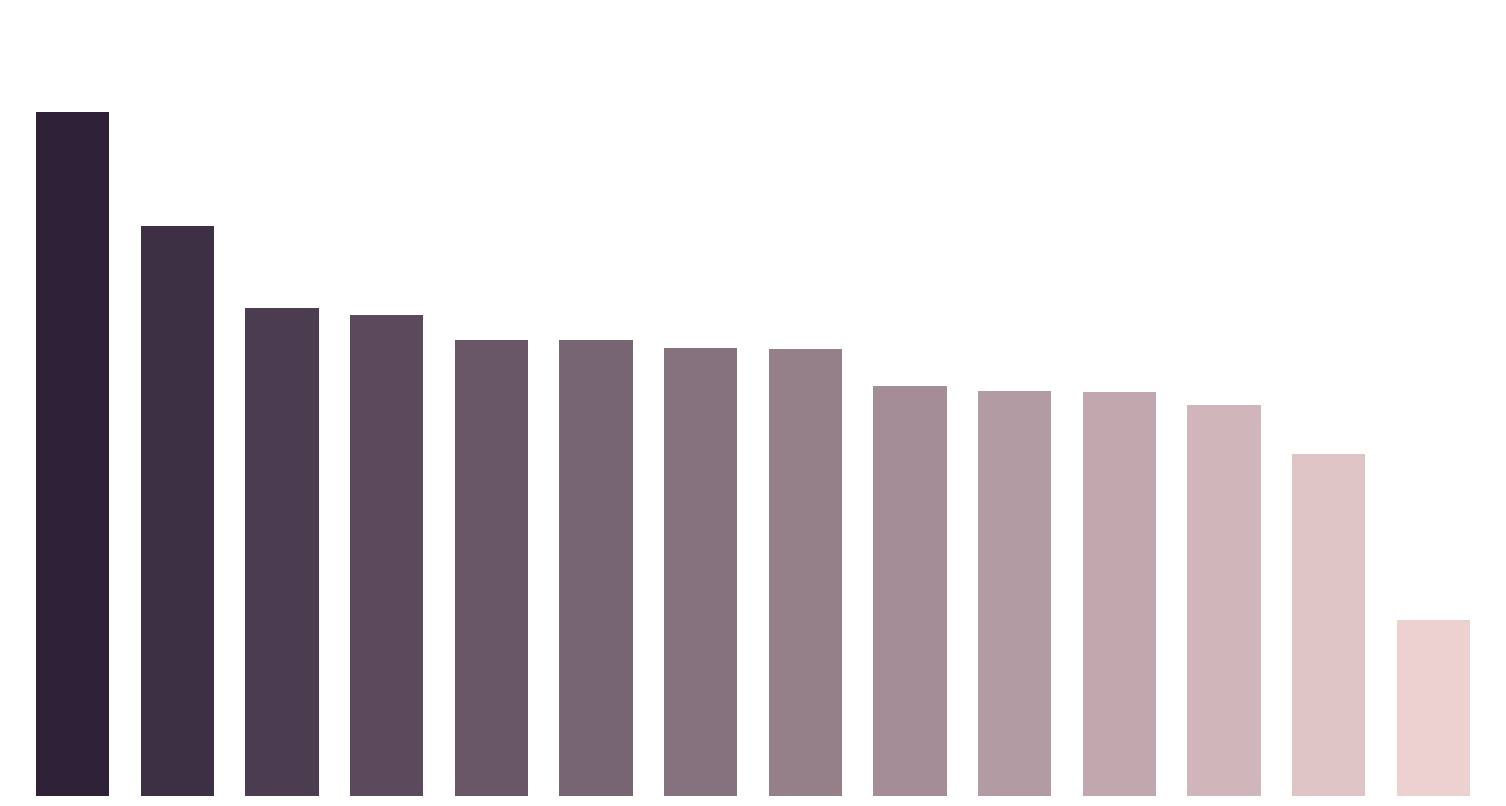

What is the difference between the maximum and second lowest values?

0.5